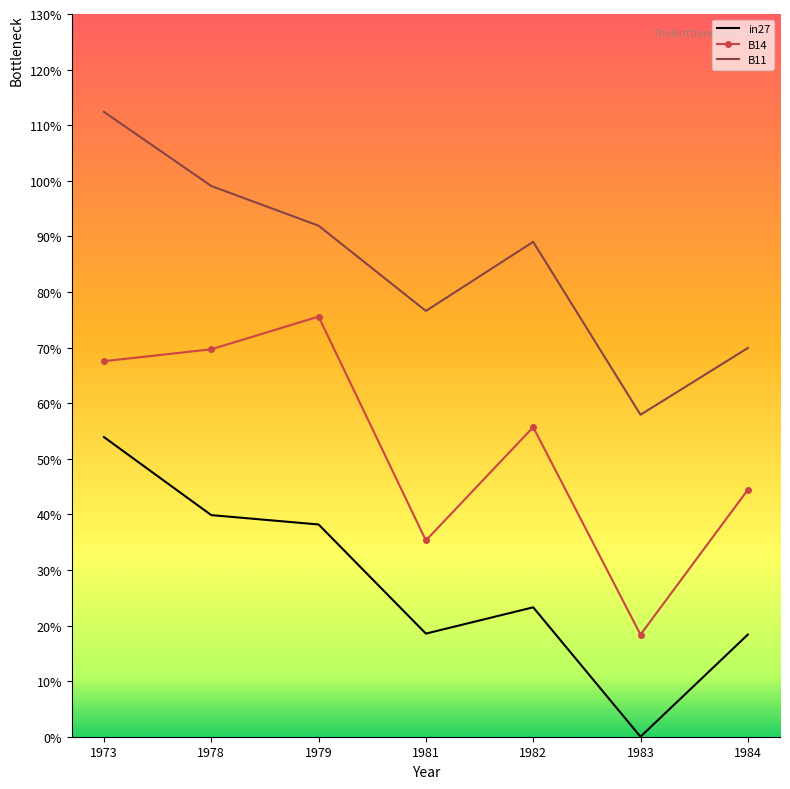

What are all the series names shown in the legend?

in27, B14, B11